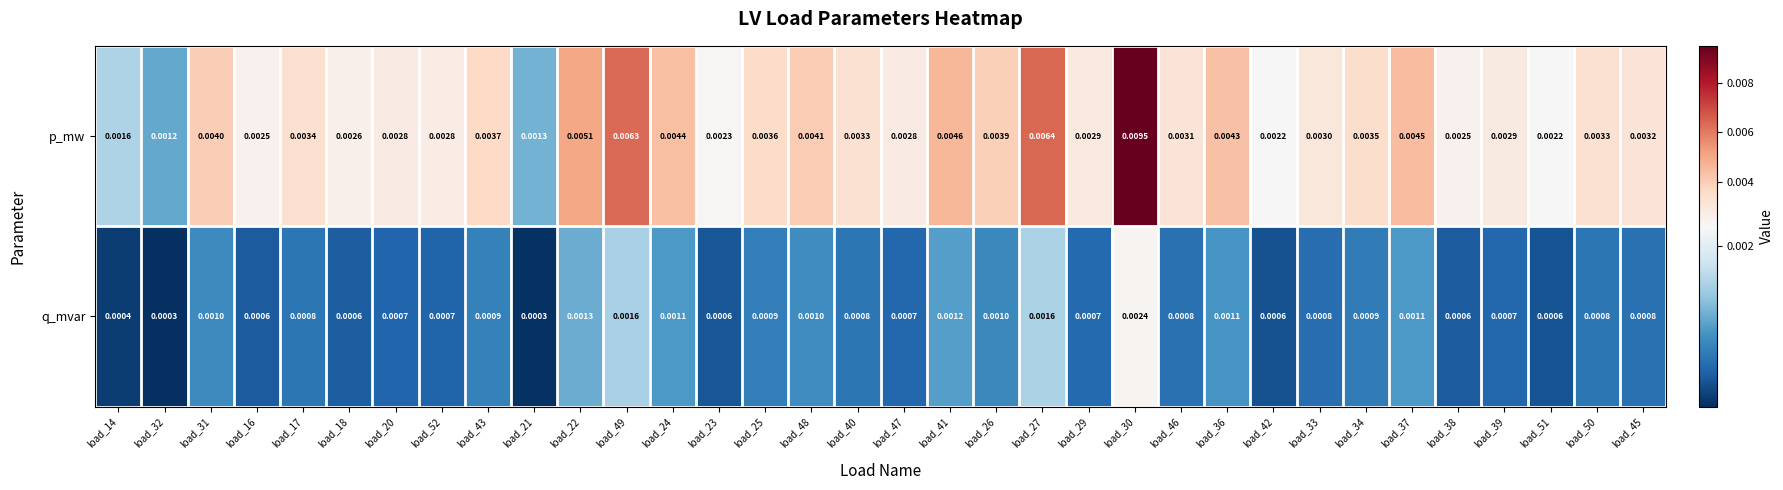

Which series has the largest range (max minus min)?

p_mw